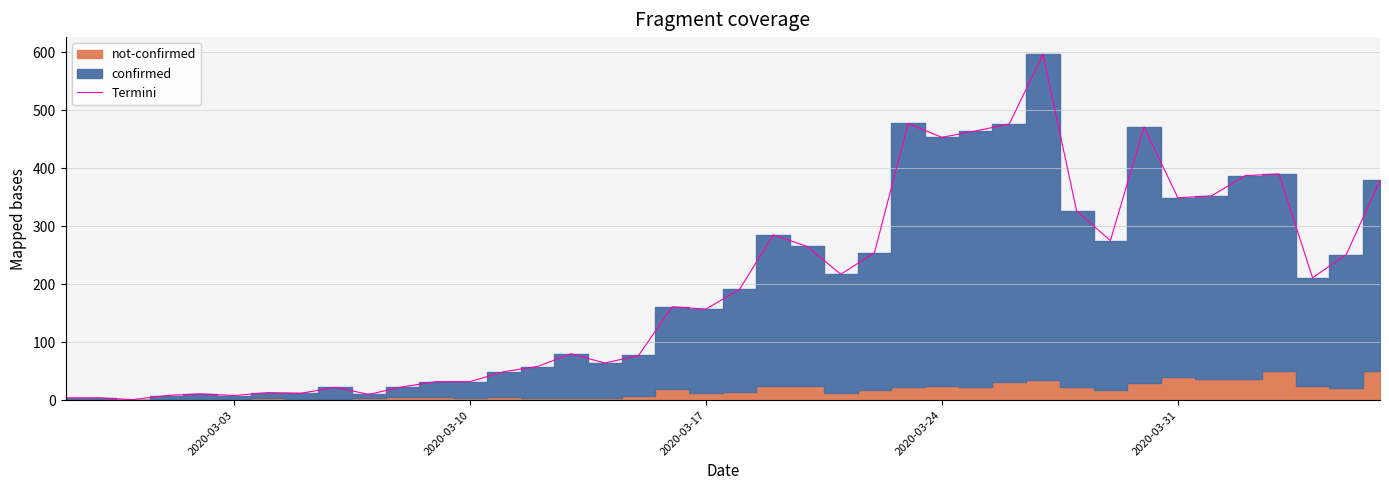

What is the maximum value for Termini?

596